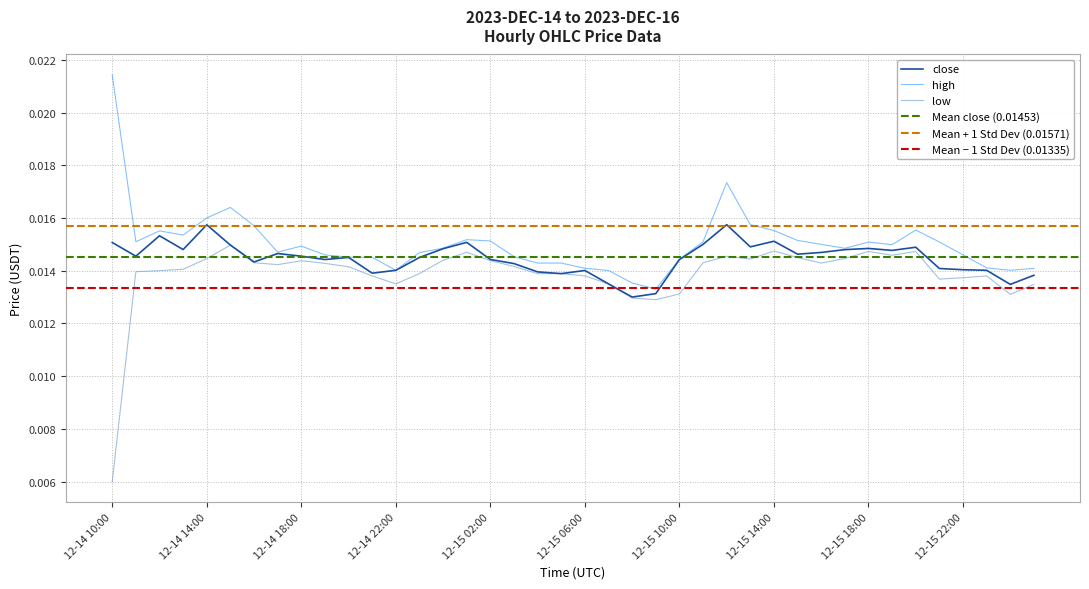

What is the sum of all close values?

0.6